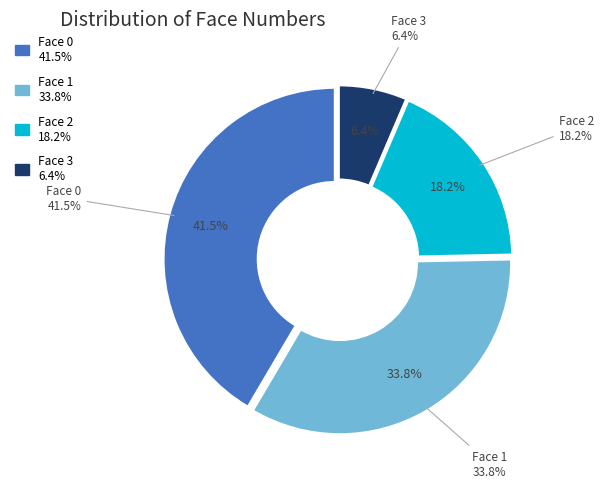

The Face 3 slice represents 6% of the pie. True or false?

True